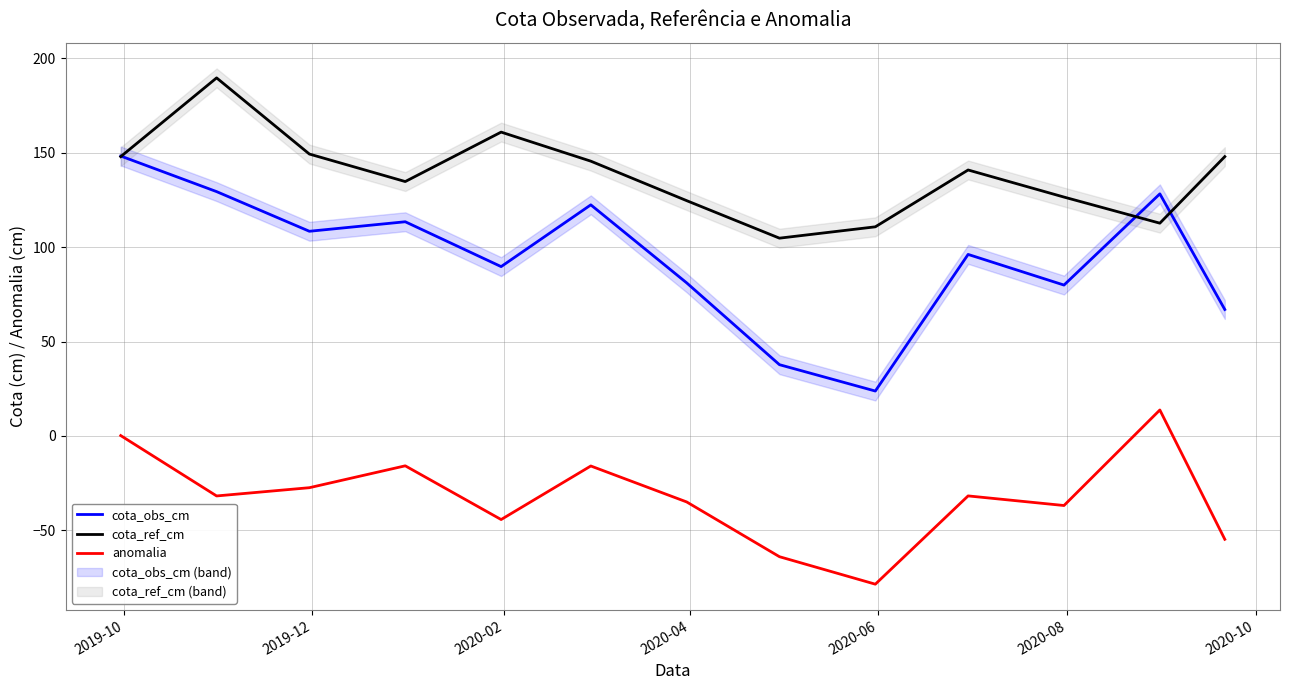

True or false: cota_obs_cm and anomalia cross at least once.

False